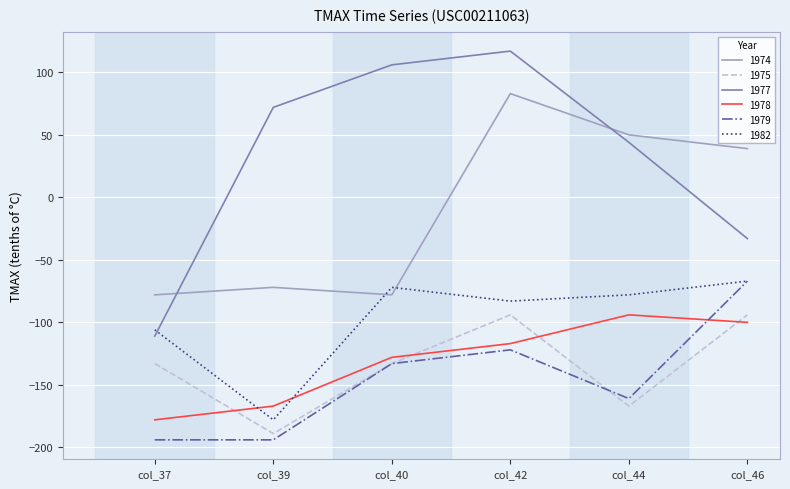

How many interior local peaks does the 1977 series have?

1